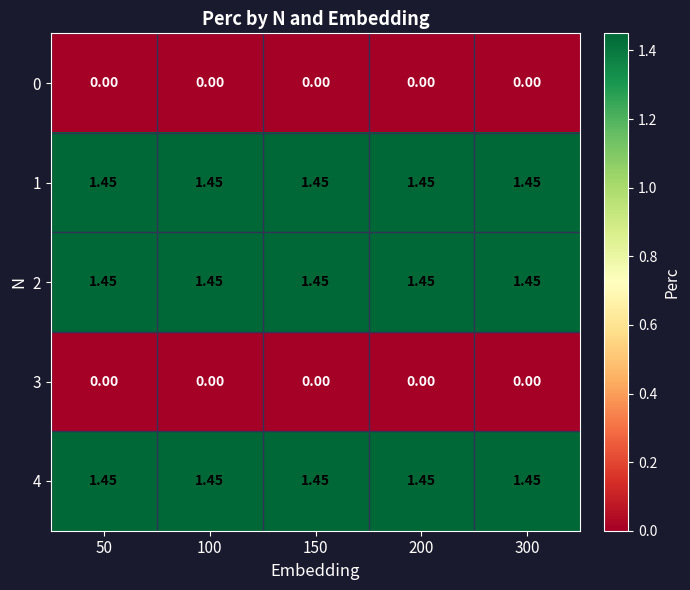

Reading left to right, transcribe all the data shown in this chart.

0: 50=0.0	100=0.0	150=0.0	200=0.0	300=0.0
1: 50=1.4	100=1.4	150=1.4	200=1.4	300=1.4
2: 50=1.4	100=1.4	150=1.4	200=1.4	300=1.4
3: 50=0.0	100=0.0	150=0.0	200=0.0	300=0.0
4: 50=1.4	100=1.4	150=1.4	200=1.4	300=1.4